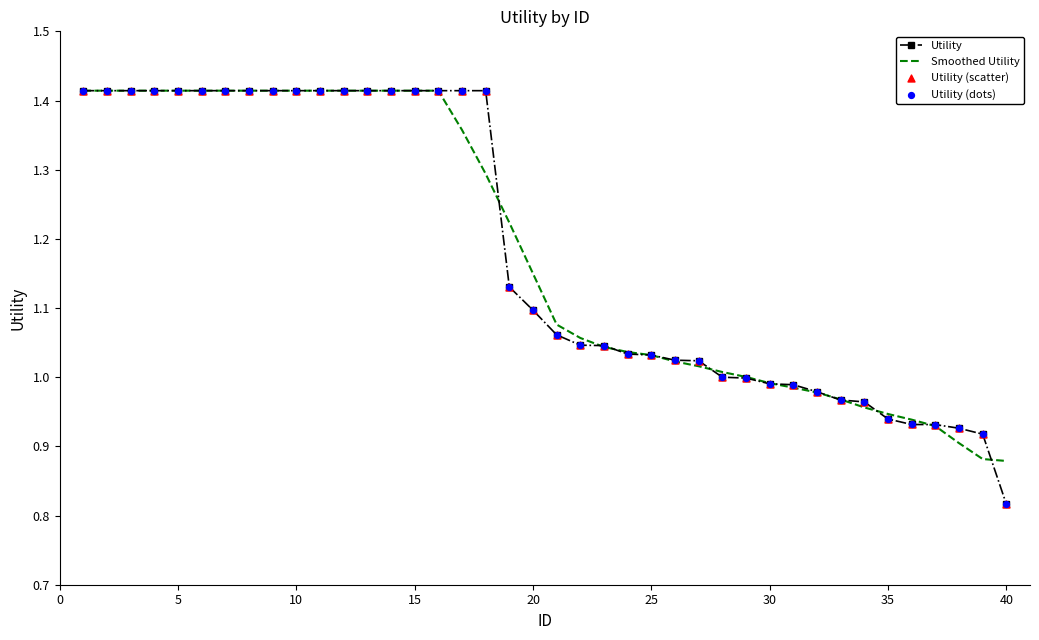

Which series has the widest spread of values?

Utility